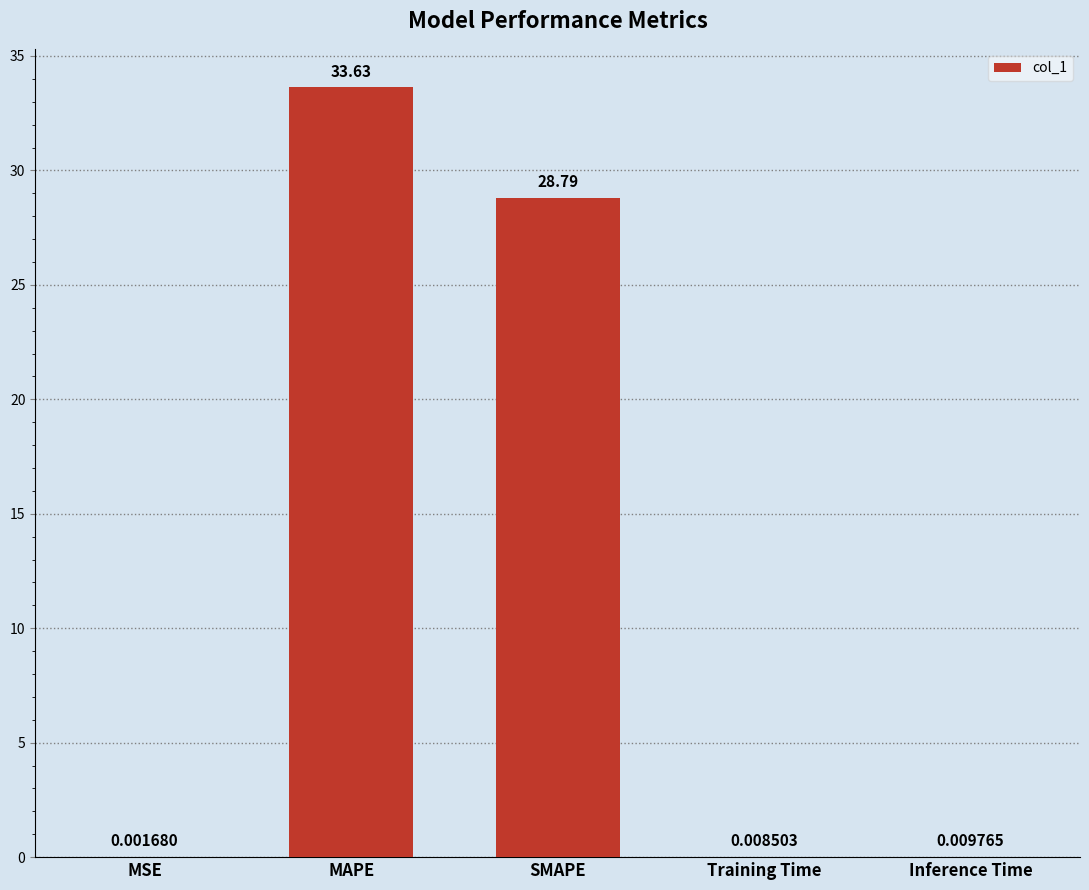

What is the change in value from MAPE to Inference Time?

-33.6